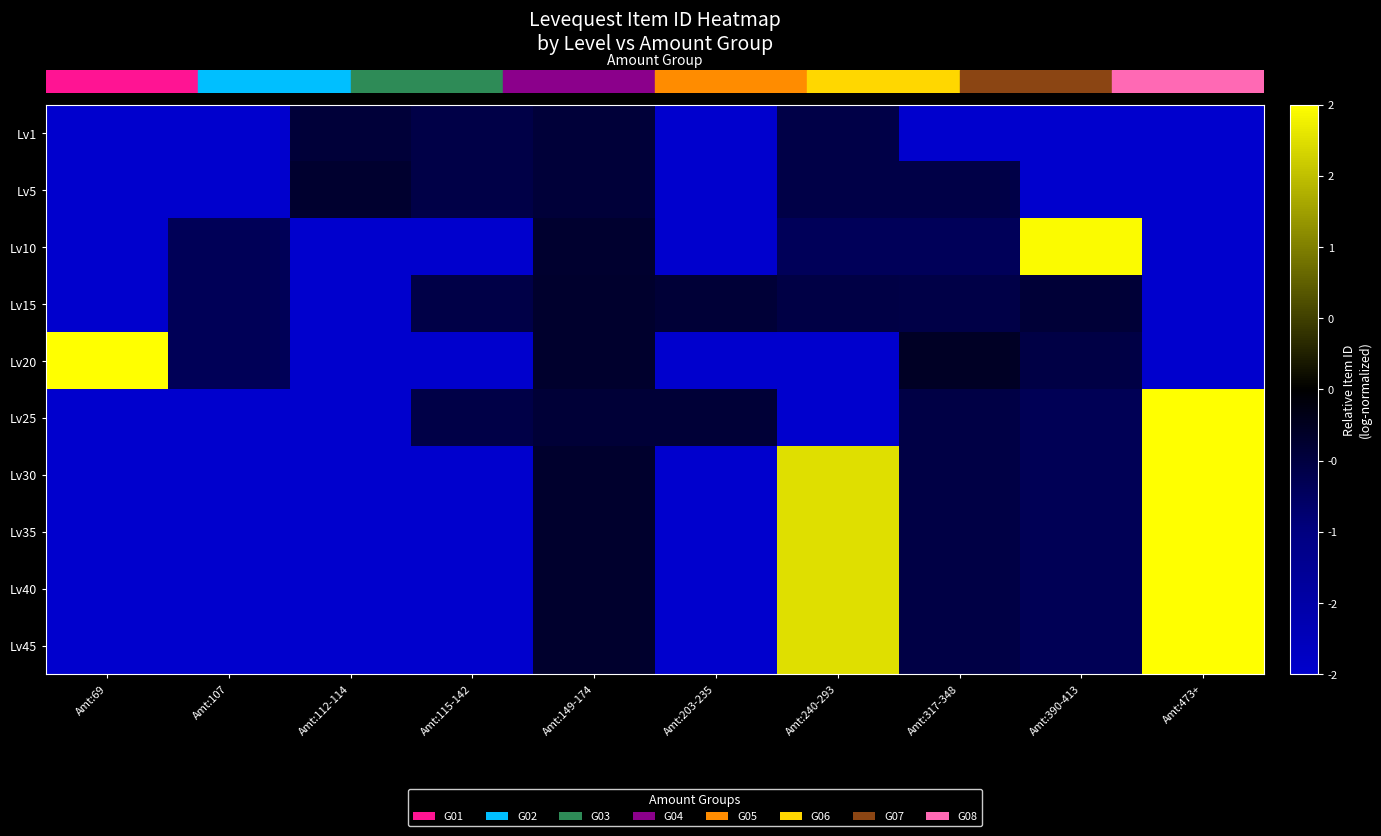

Reading right to left, what are all the values shown in this chart?

row_0: -9.8	-9.8	-9.8	-0.6	-9.8	-0.4	-0.6	-0.4	-9.8	-9.8
row_1: -9.8	-9.8	-0.6	-0.6	-9.8	-0.4	-0.6	-0.4	-9.8	-9.8
row_2: -9.8	2.0	-0.7	-0.7	-9.8	-0.4	-9.8	-9.8	-0.7	-9.8
row_3: -9.8	-0.4	-0.5	-0.5	-0.4	-0.4	-0.5	-9.8	-0.7	-9.8
row_4: -9.8	-0.5	-0.3	-9.8	-9.8	-0.4	-9.8	-9.8	-0.7	2.0
row_5: 2.0	-0.7	-0.5	-9.8	-0.4	-0.4	-0.6	-9.8	-9.8	-9.8
row_6: 2.0	-0.7	-0.5	1.7	-9.8	-0.3	-9.8	-9.8	-9.8	-9.8
row_7: 2.0	-0.7	-0.5	1.7	-9.8	-0.3	-9.8	-9.8	-9.8	-9.8
row_8: 2.0	-0.7	-0.5	1.7	-9.8	-0.3	-9.8	-9.8	-9.8	-9.8
row_9: 2.0	-0.7	-0.5	1.7	-9.8	-0.3	-9.8	-9.8	-9.8	-9.8